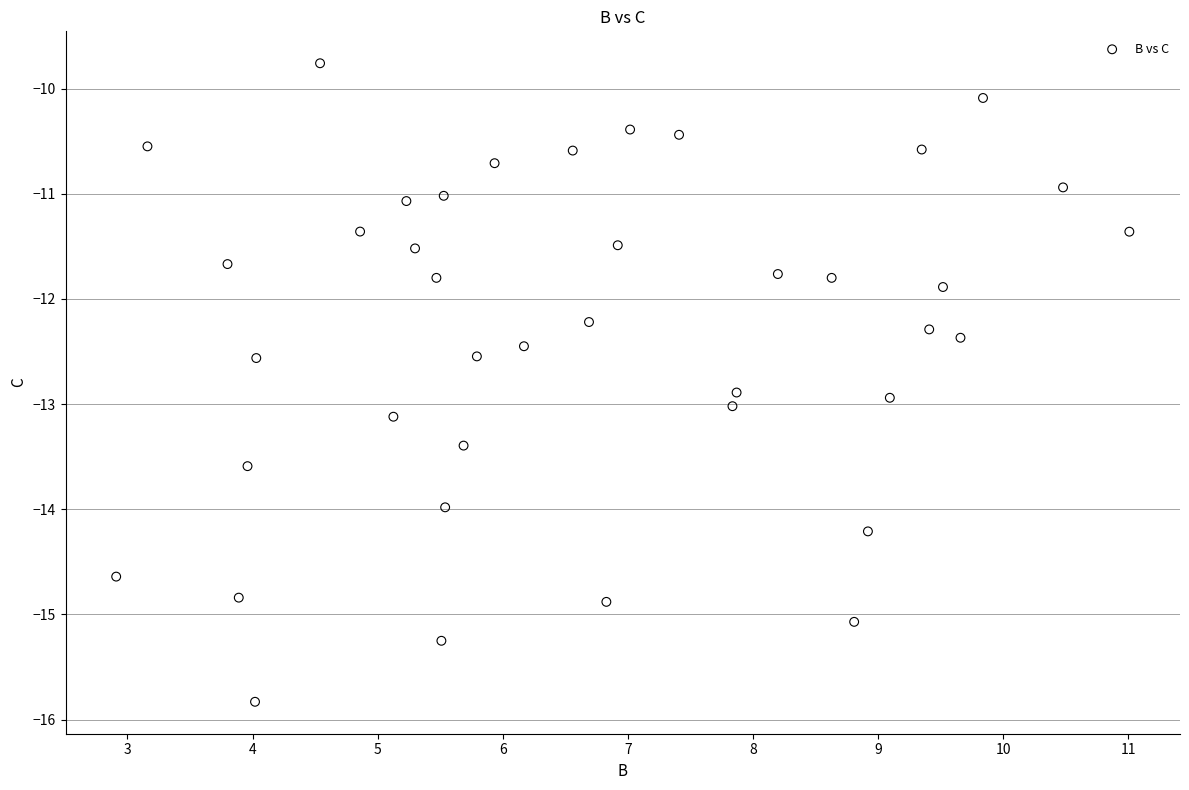

What is the range of X values (max minus min)?

8.1